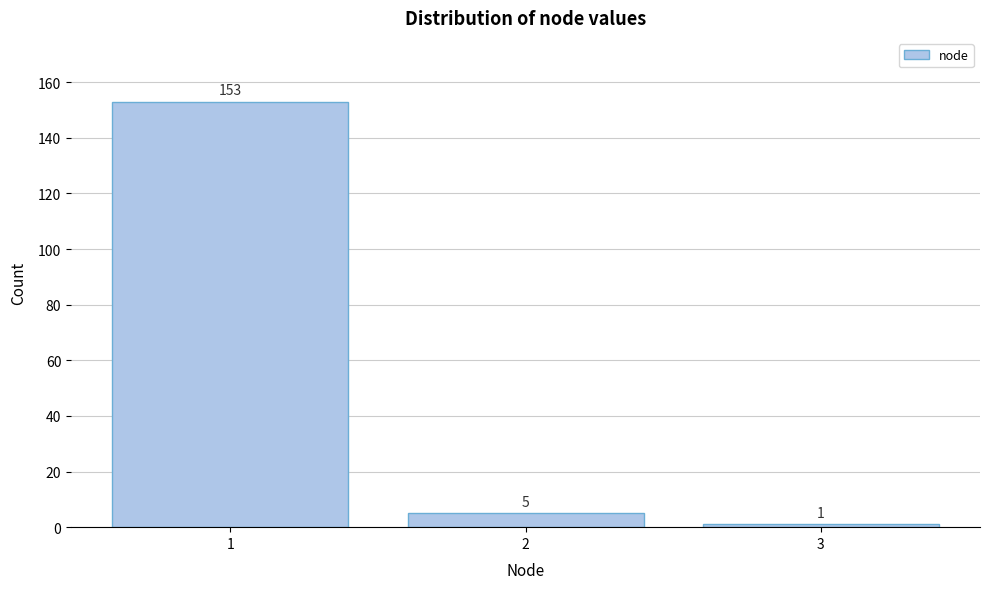

Reading left to right, what are all the values shown in this chart?

153	5	1